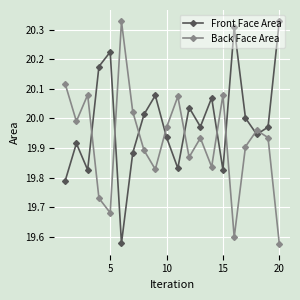

True or false: Back Face Area and Front Face Area cross at least once.

True